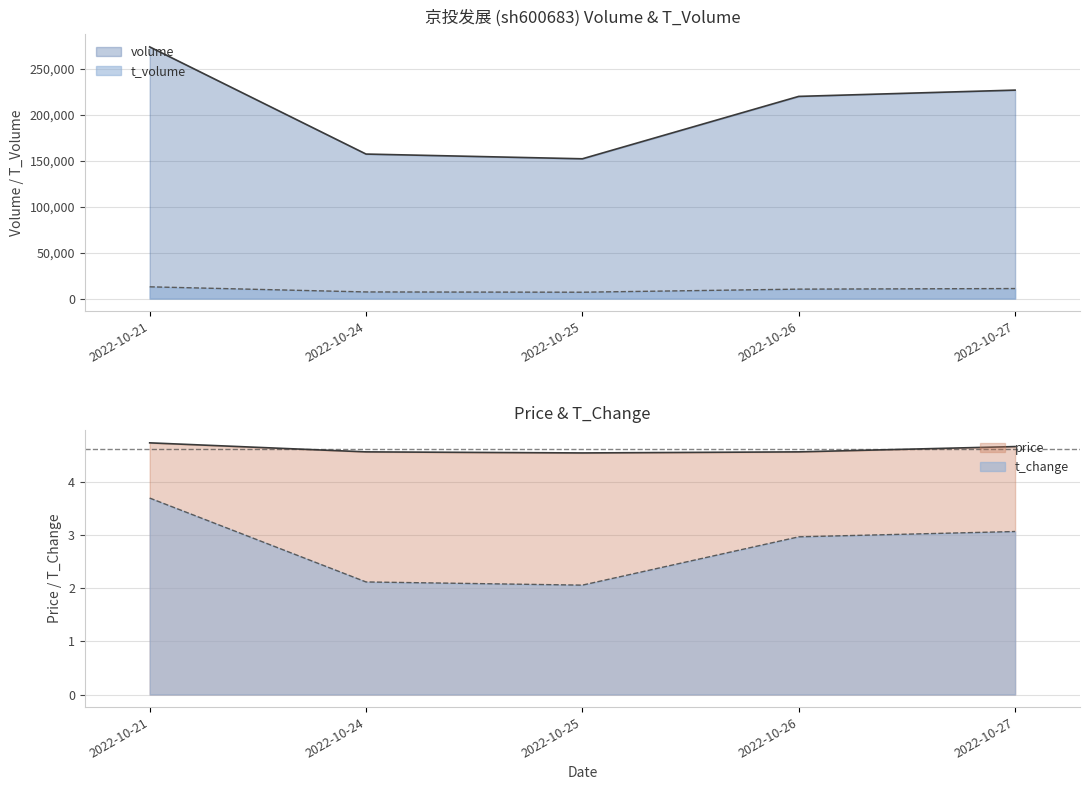

How many lines are shown in the chart?

4